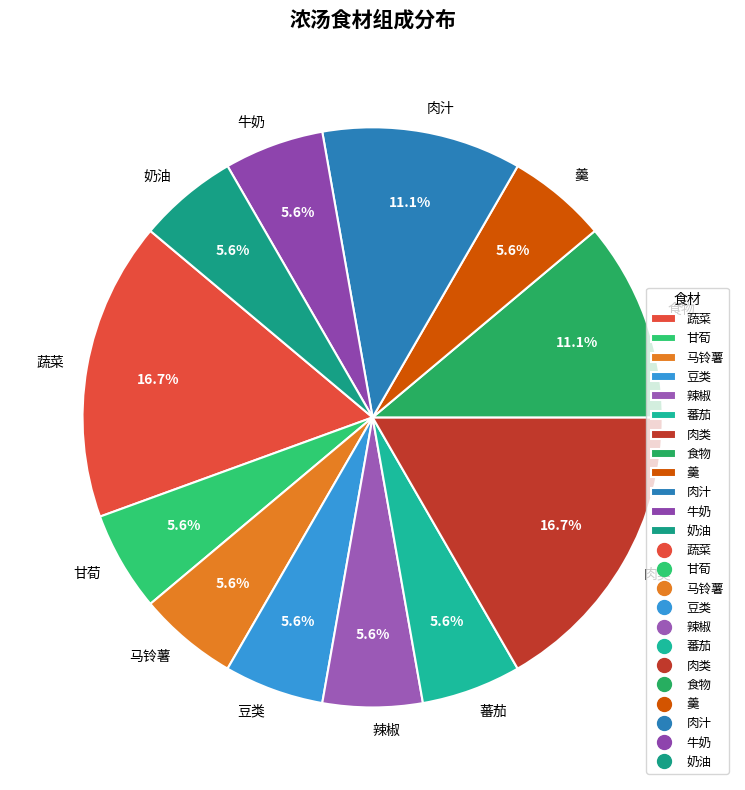

Count the number of slices in the pie.

12